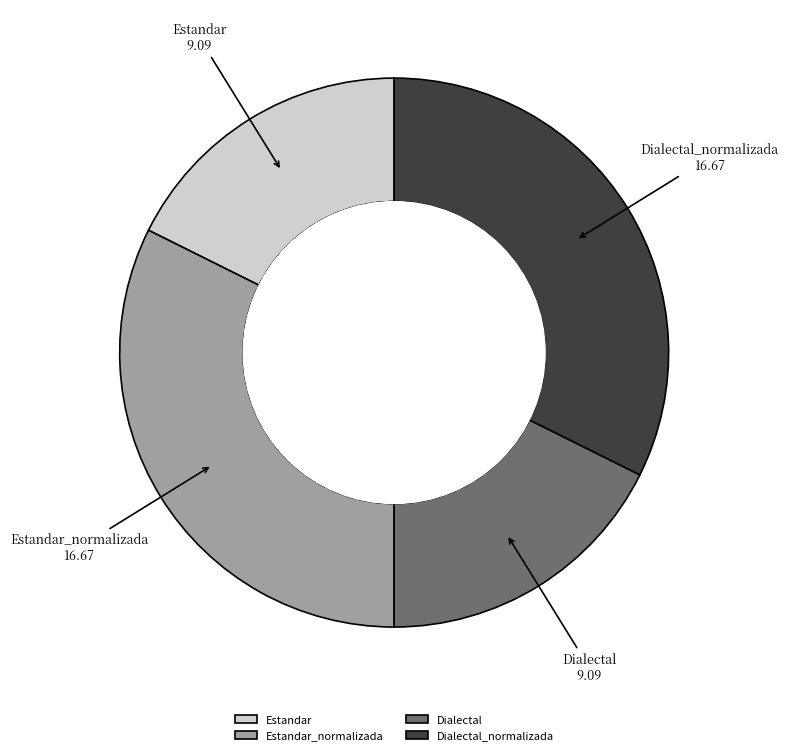

Rank the categories by value from highest to lowest.

Estandar_normalizada, Dialectal_normalizada, Estandar, Dialectal